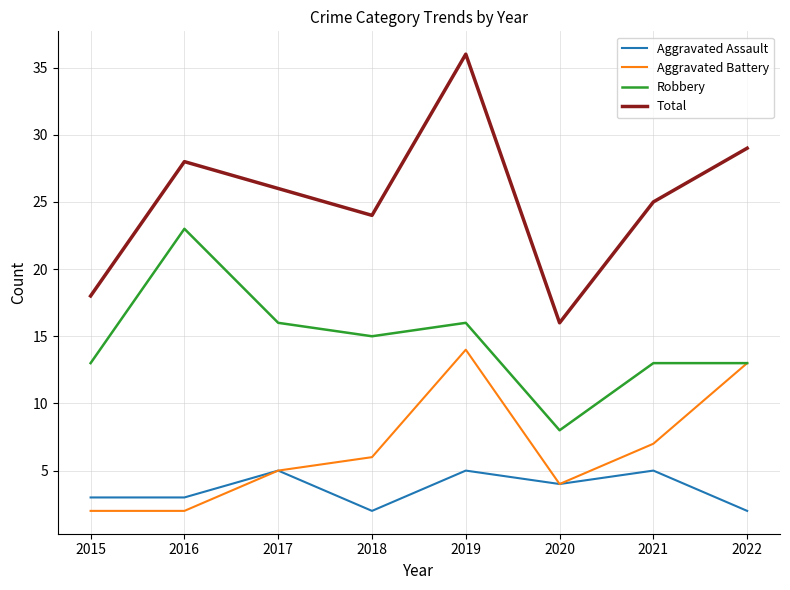

How many lines are shown in the chart?

4